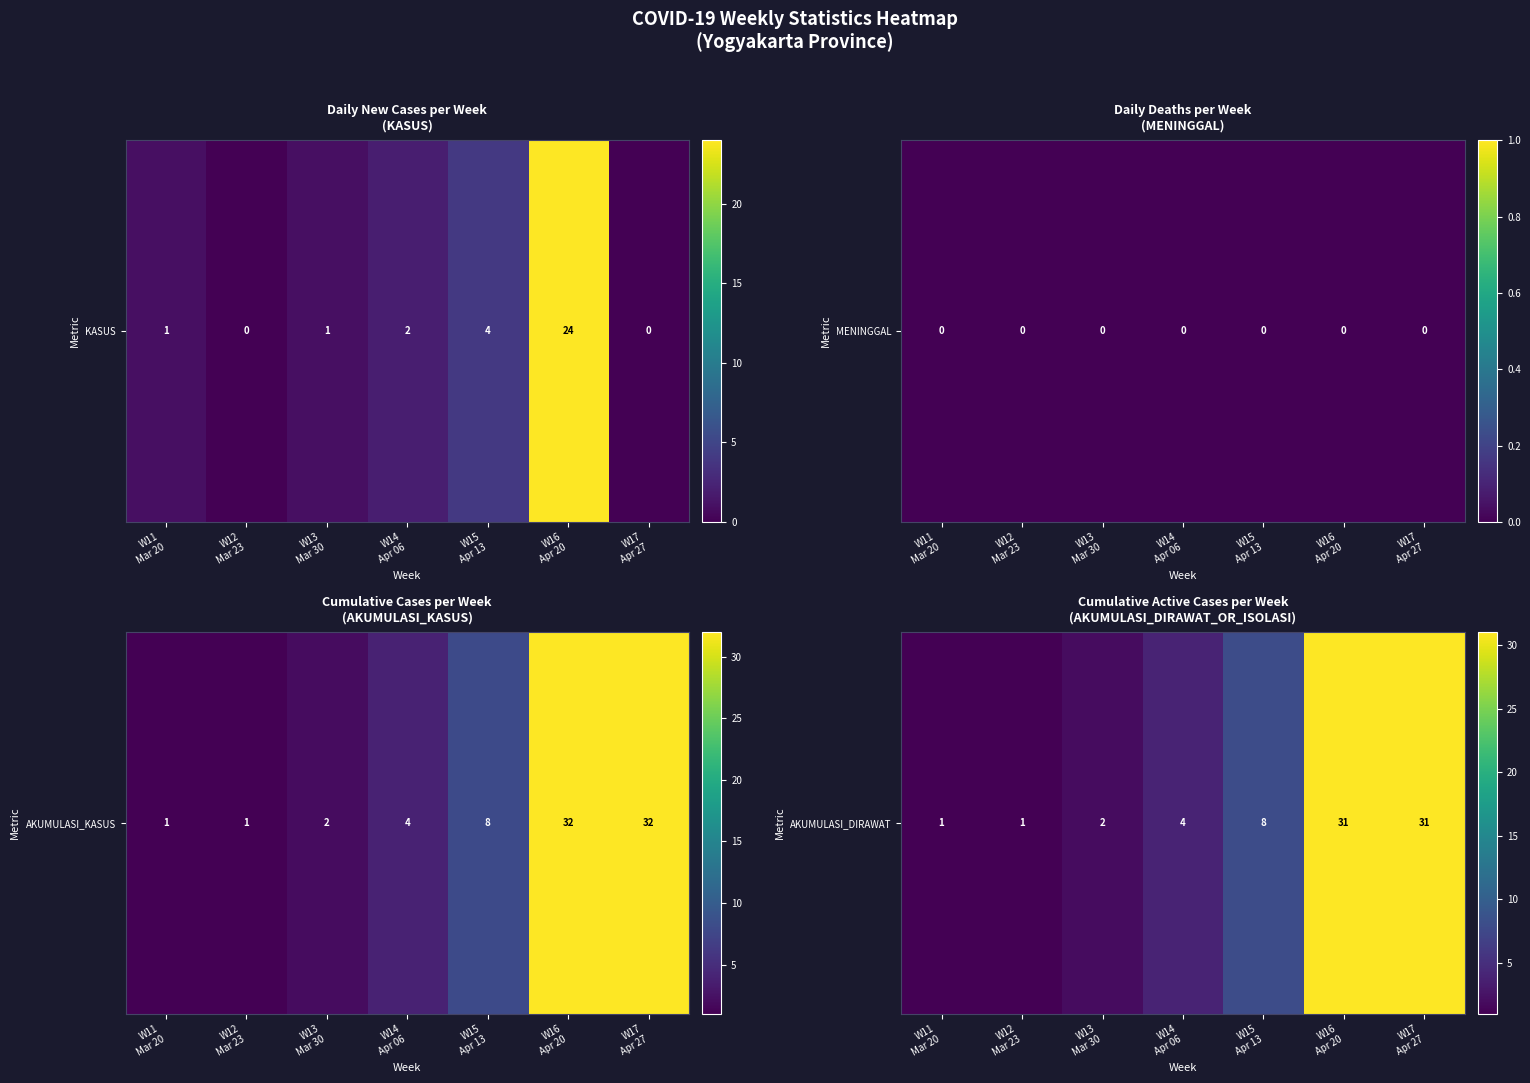

What is the sum of the values at W12
Mar 23 and W15
Apr 13?

9